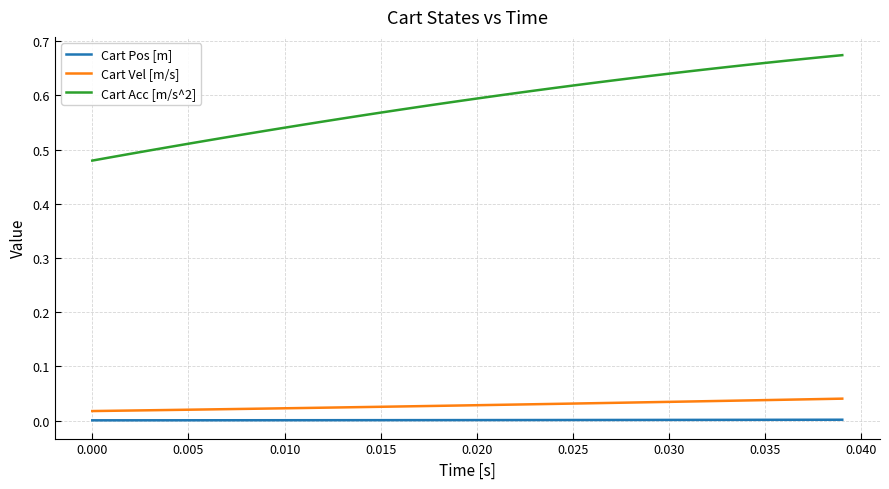

Rank the series by their maximum value, from highest to lowest.

Cart Acc [m/s^2], Cart Vel [m/s], Cart Pos [m]